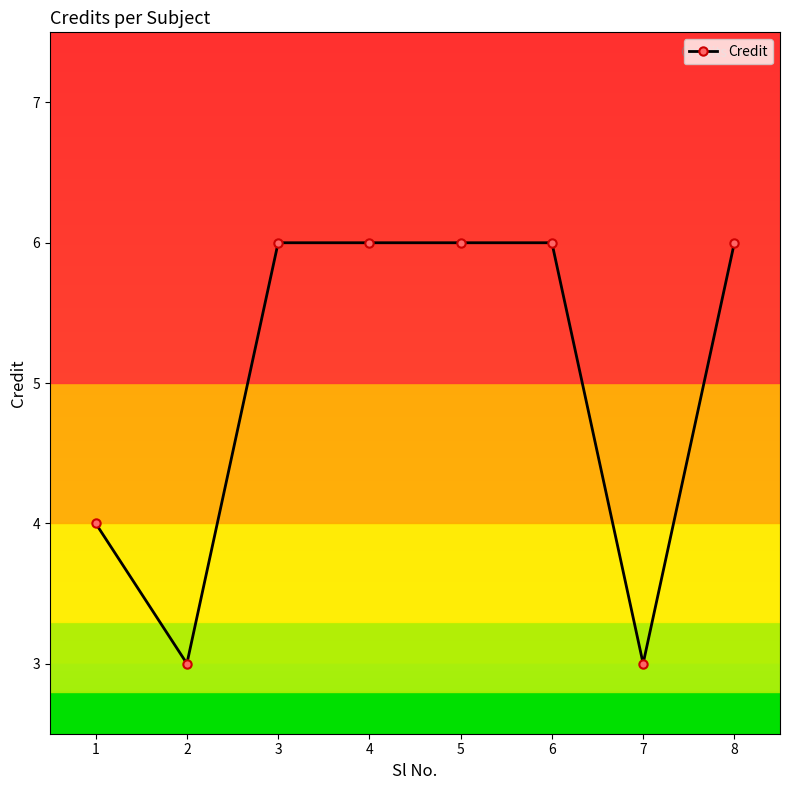

Does the chart have visible grid lines?

No